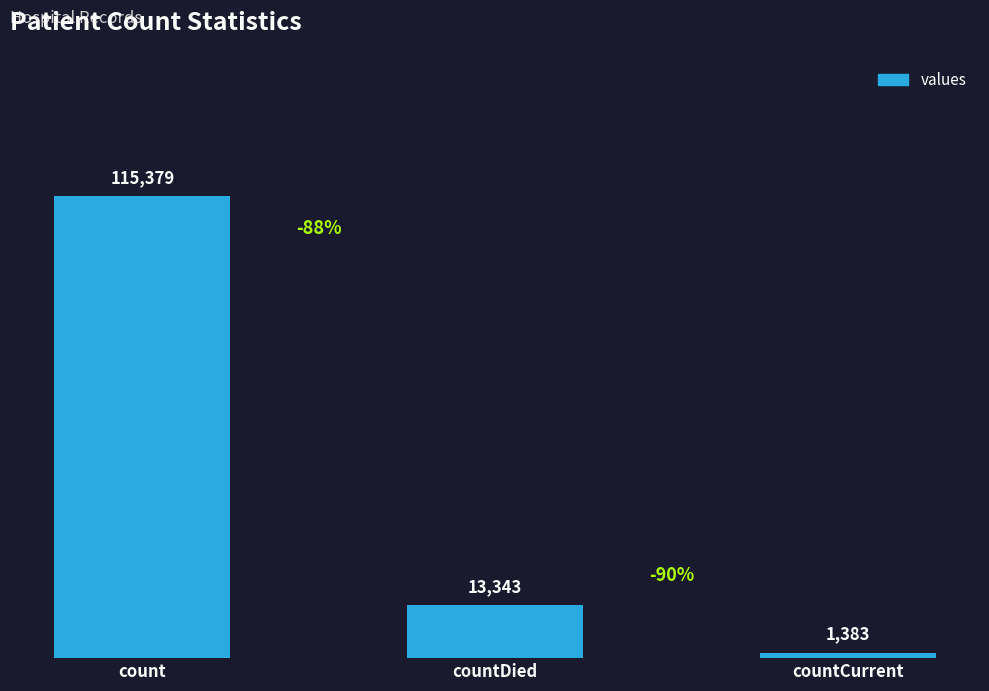

What is the change in value from countDied to countCurrent?

-11960